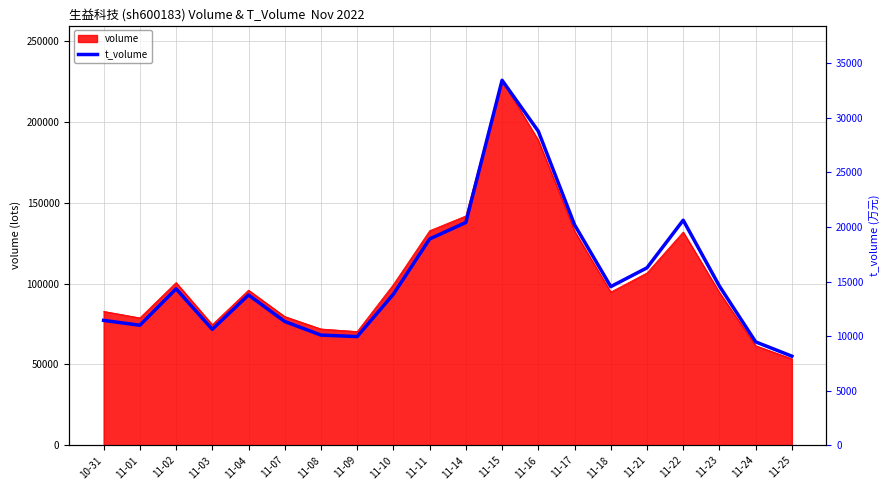

The chart shows a value of 5757 at 10-31. True or false?

False